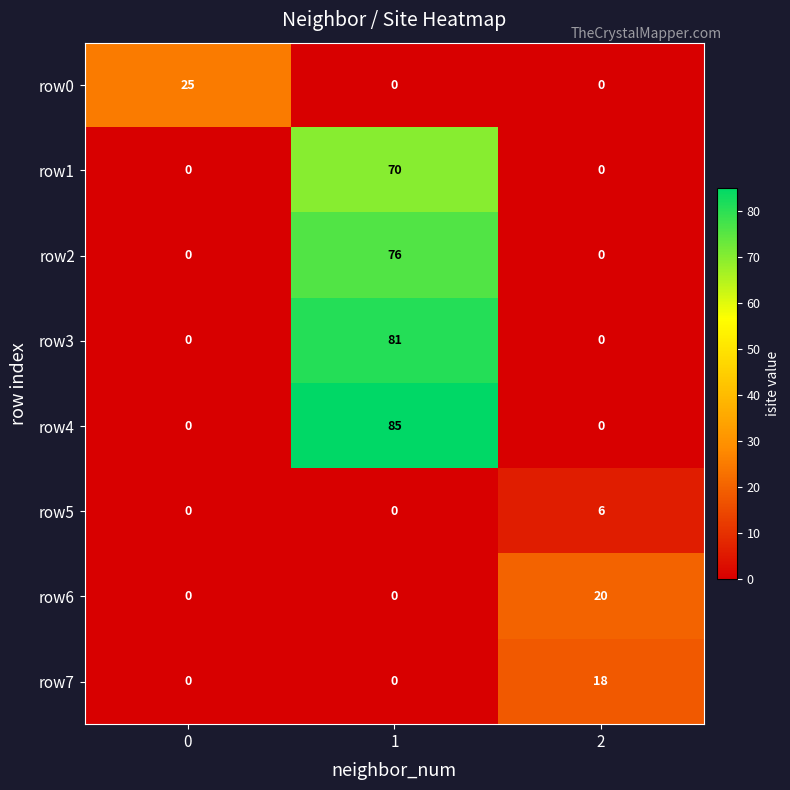

Which series changed the most between 0 and 2?

row0